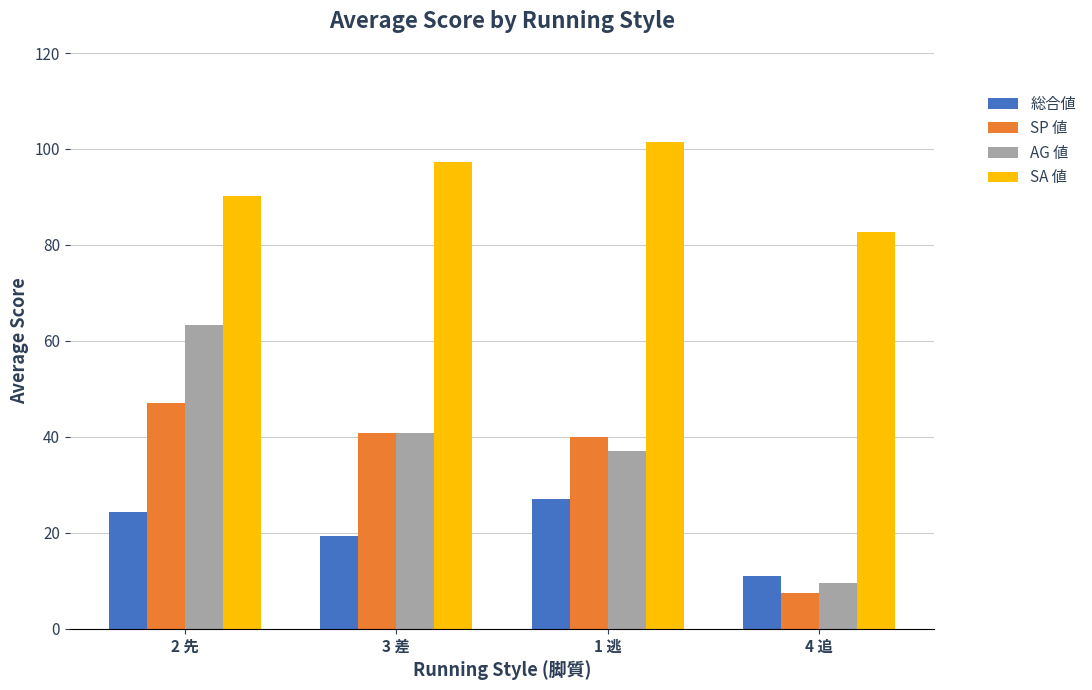

Reading left to right, list all the values displayed in this chart.

総合値: 24.4	19.3	27.0	11.0
SP 値: 47.0	40.8	40.0	7.5
AG 値: 63.4	40.8	37.0	9.5
SA 値: 90.2	97.3	101.5	82.7